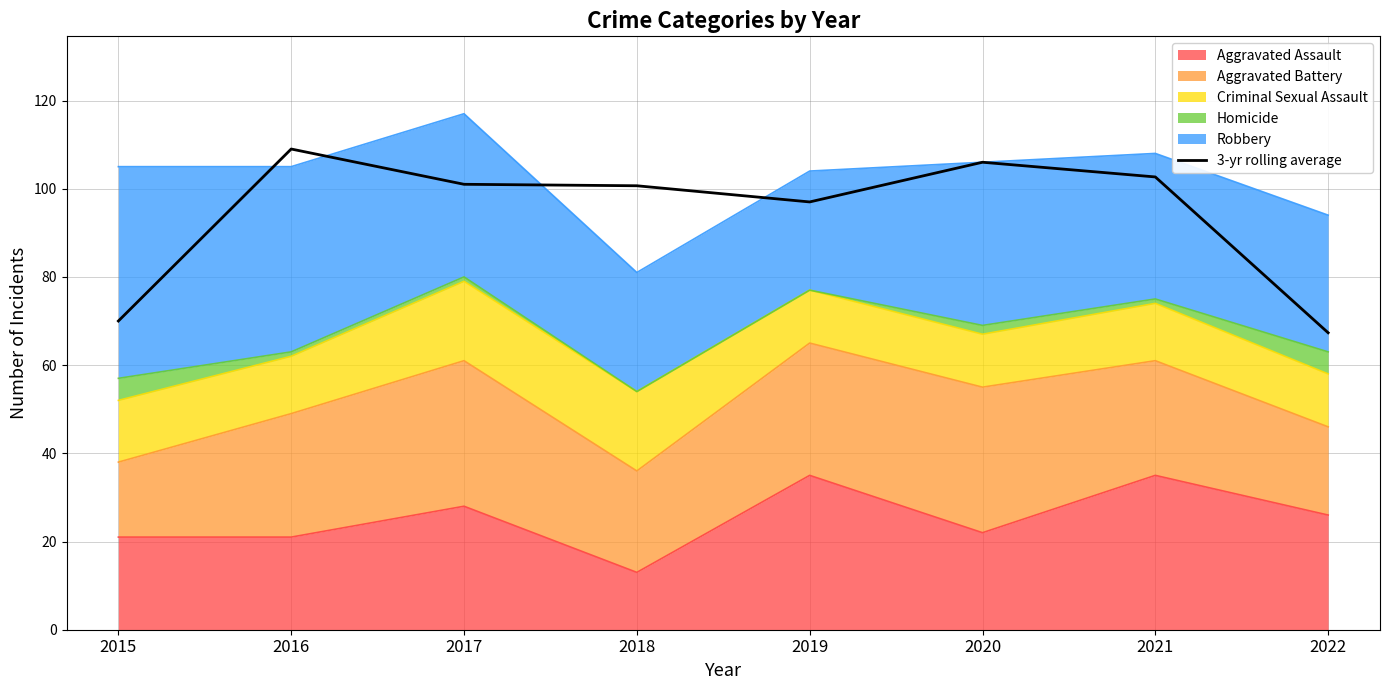

True or false: there are more than 2 points higher than both neighbors.

False